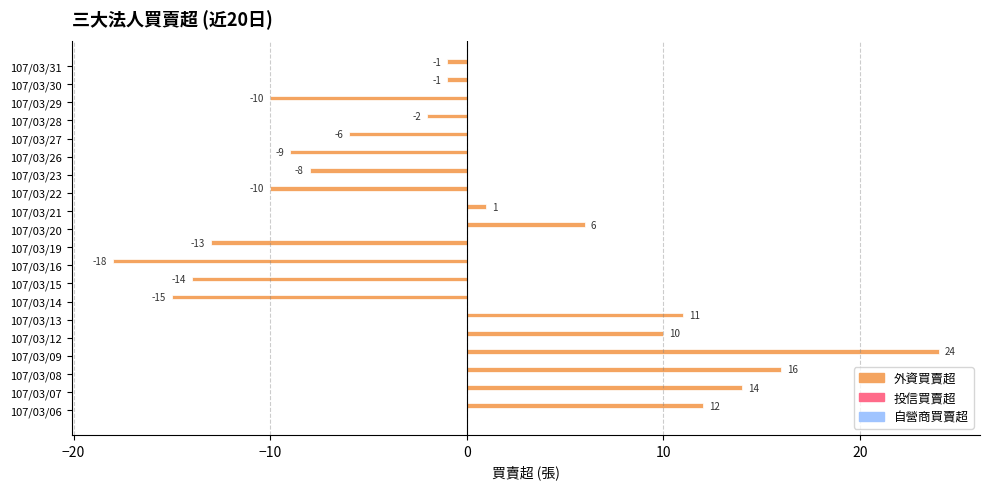

What is the minimum value shown in the chart?

-18